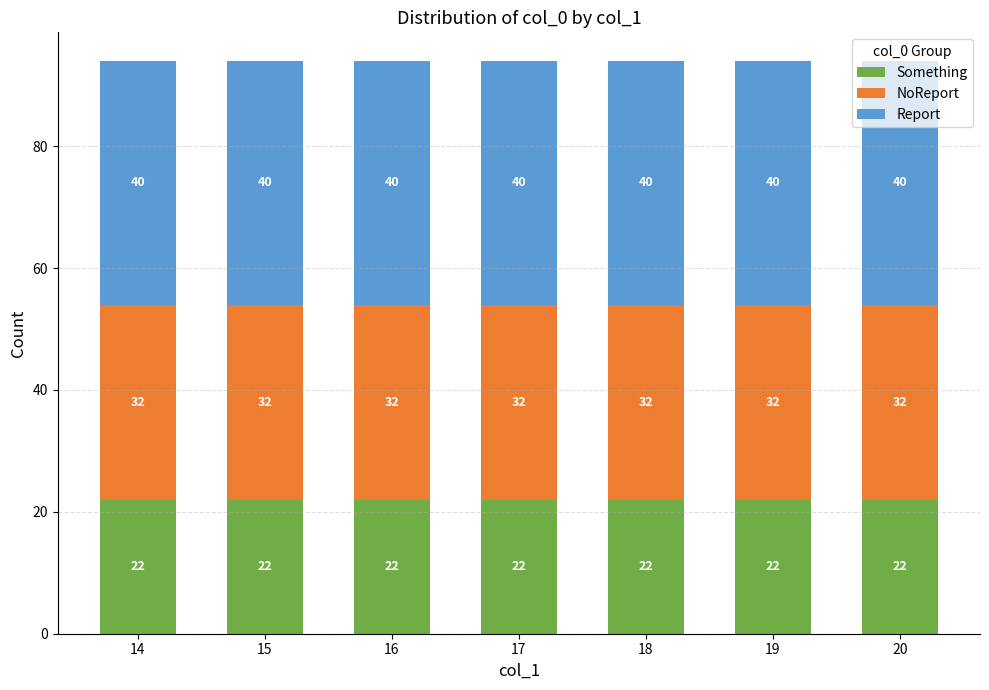

What is the total value across all series at 17?

94